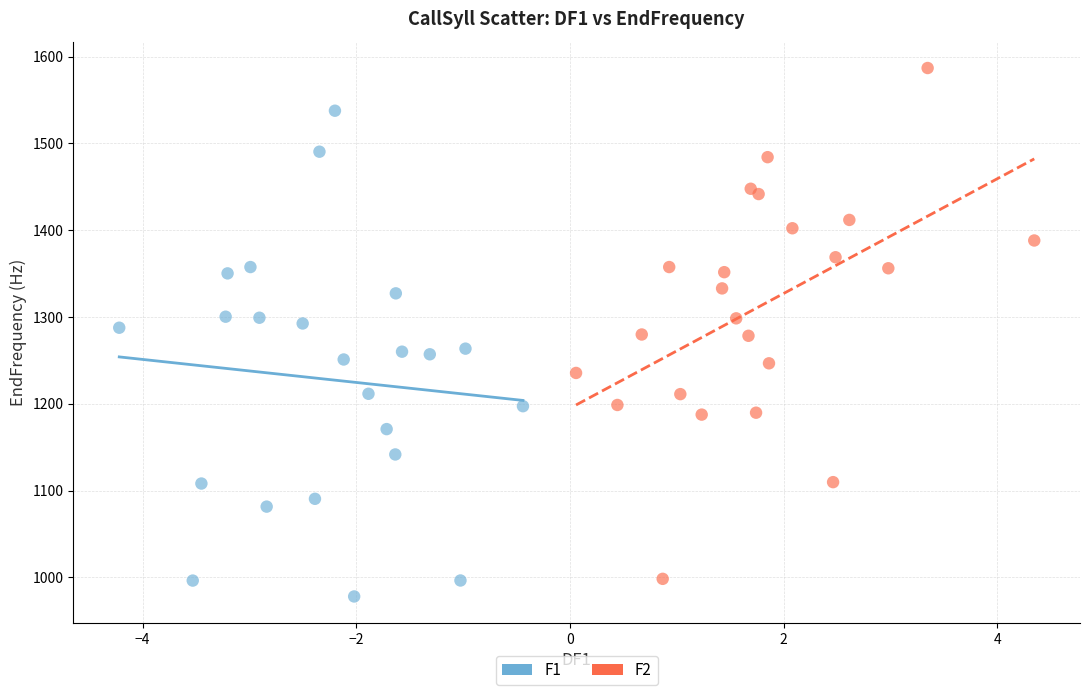

Which series reaches the maximum Y coordinate?

F2